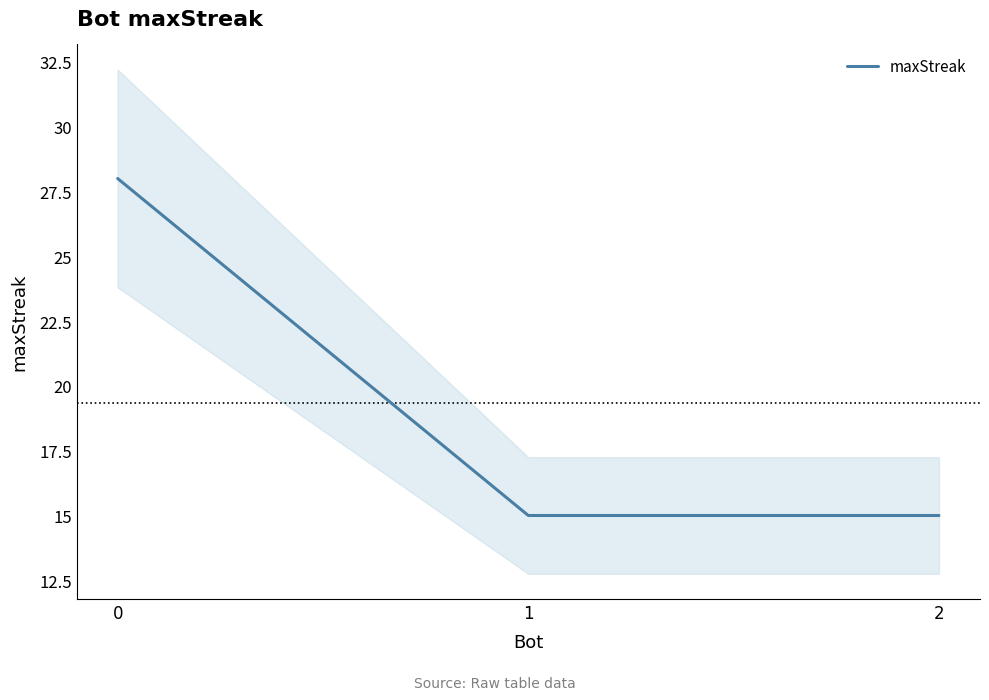

Is it true that the value at 1 is 15?

True